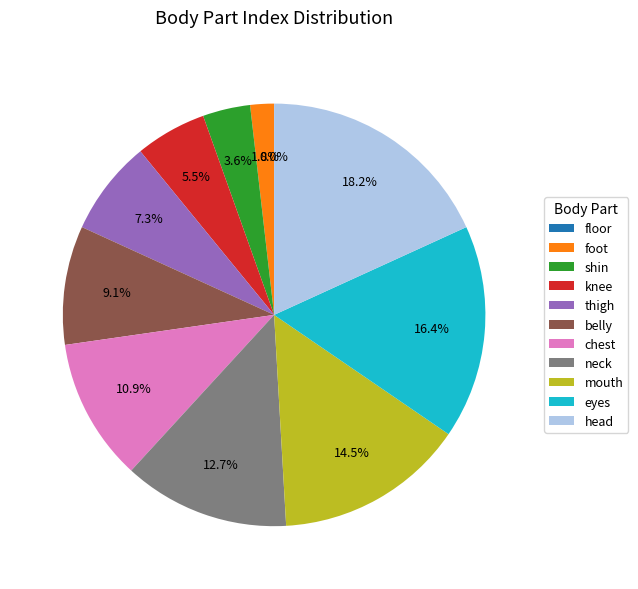

To the nearest percent, what is the average slice percentage?

9%